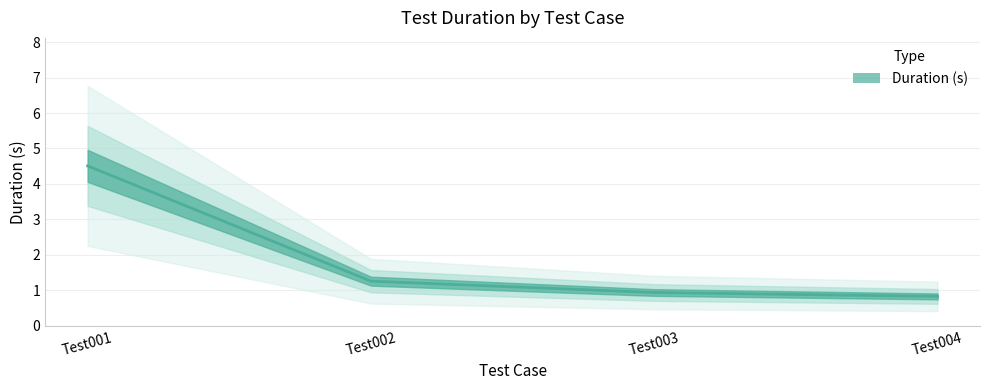

The value at Test004 is 0.3. True or false?

False